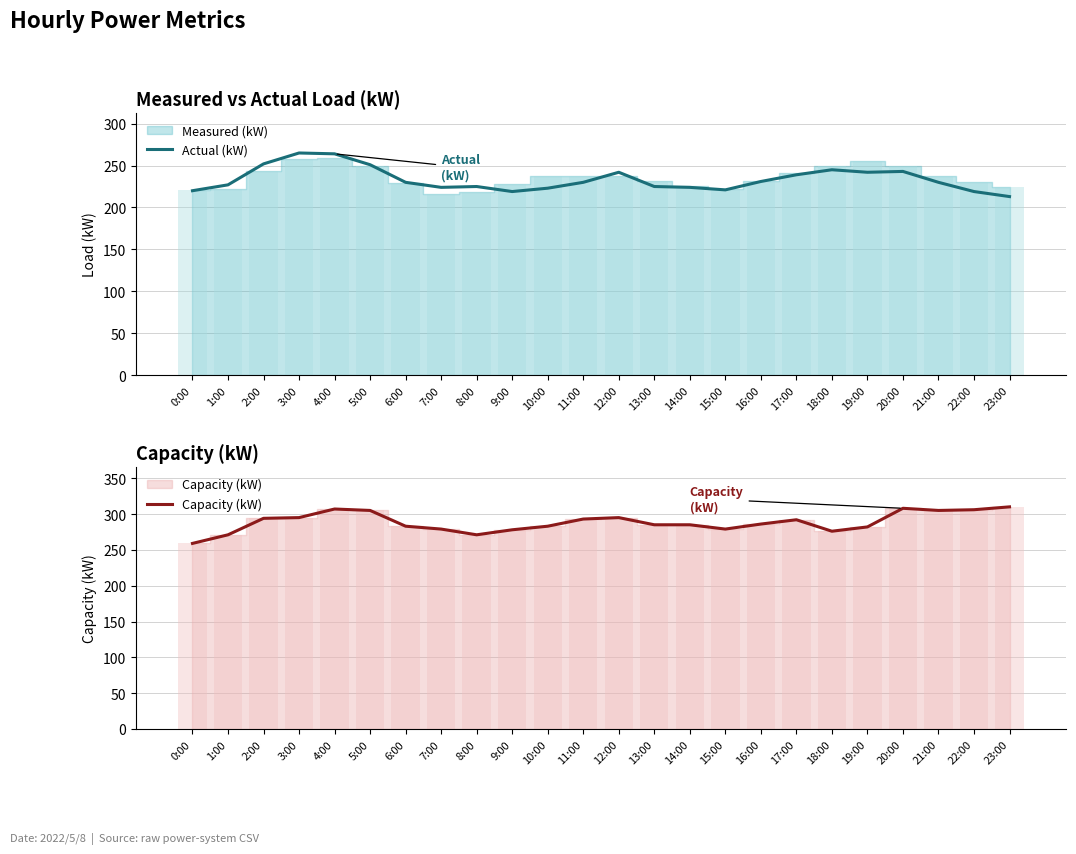

What is the approximate value of Capacity (kW) at 20:00, to the nearest 5?

310